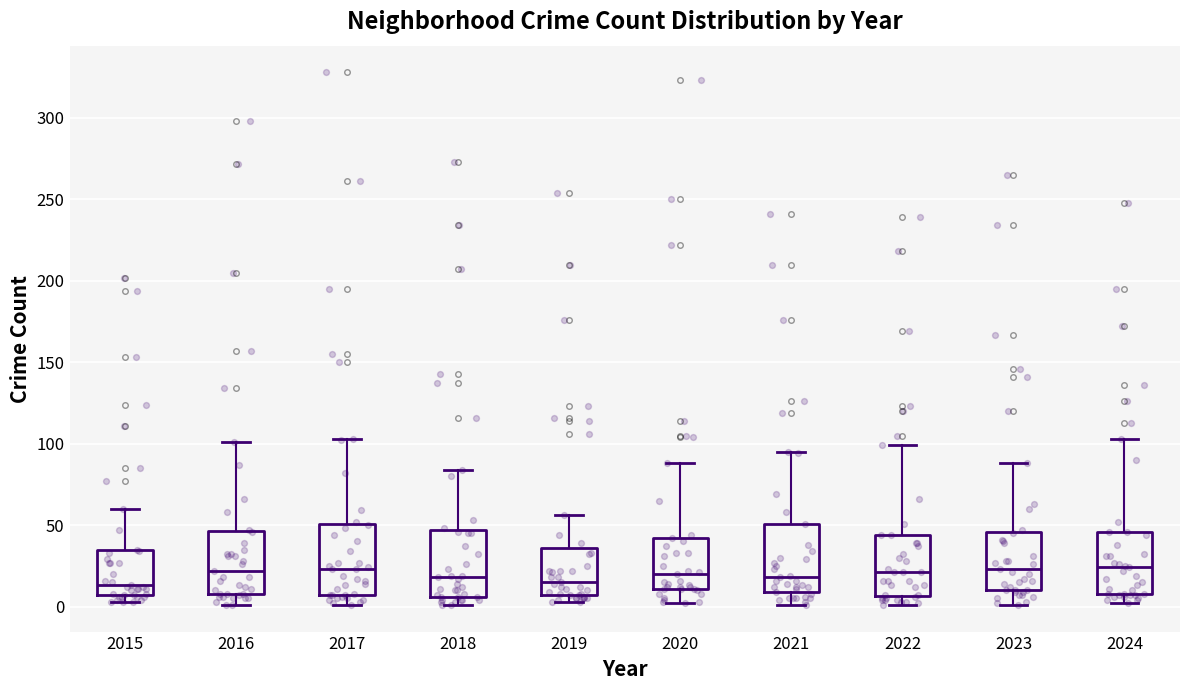

Where does the upper whisker of the box at x = 2023 end on the y-axis? The values are not printed on the chart, so give them approximately, as read against the axis.

90